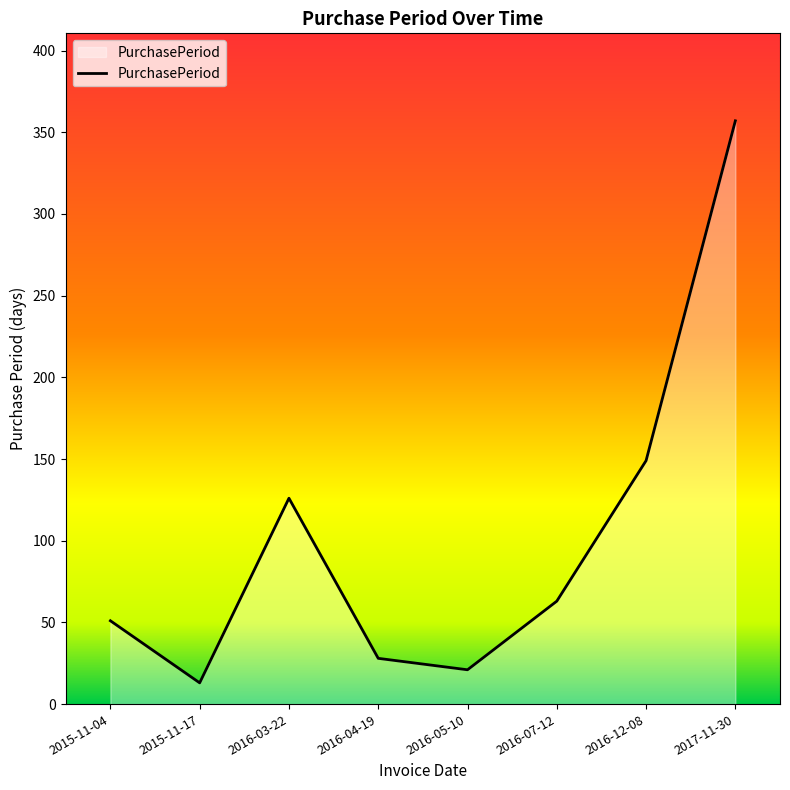

What is the change in value from 2016-03-22 to 2016-04-19?

-98